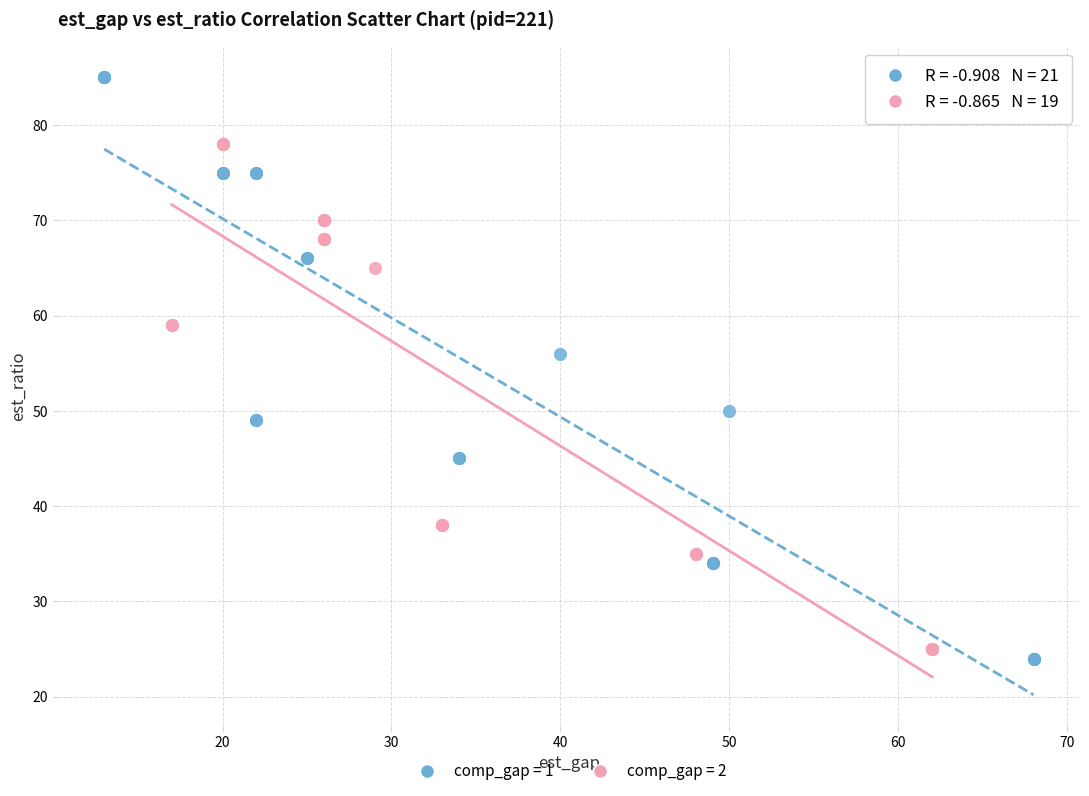

Which series reaches the maximum Y coordinate?

comp_gap = 1